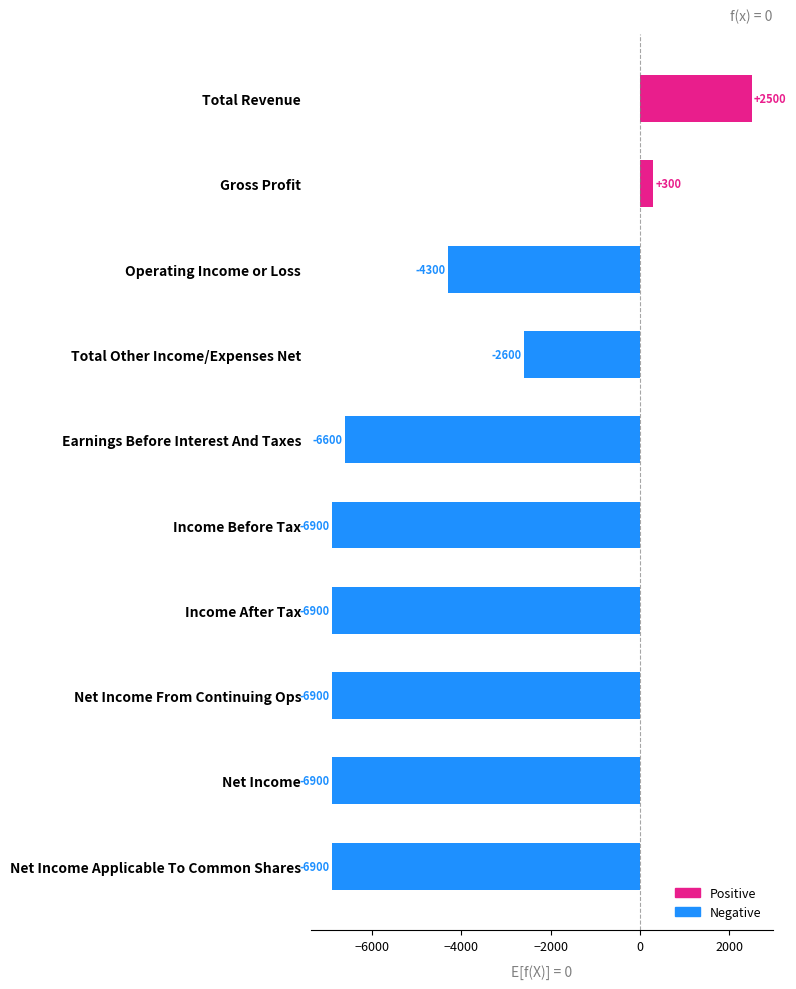

What is the maximum value shown in the chart?

2500